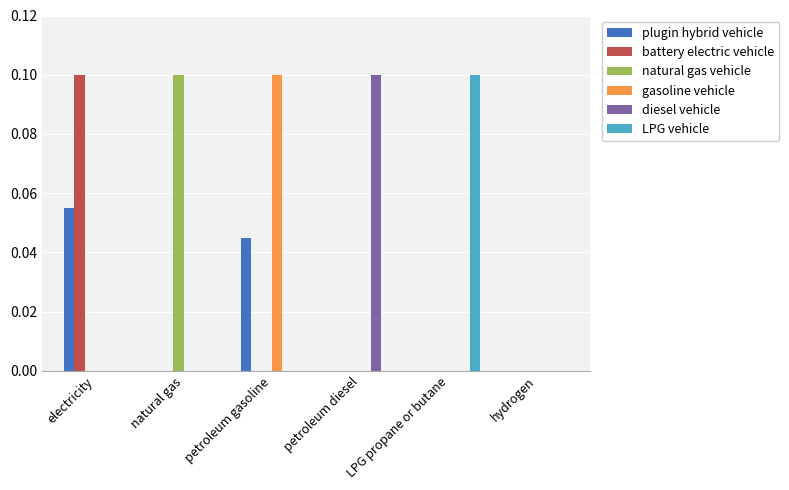

The natural gas vehicle series shows 0.0 at natural gas. True or false?

False